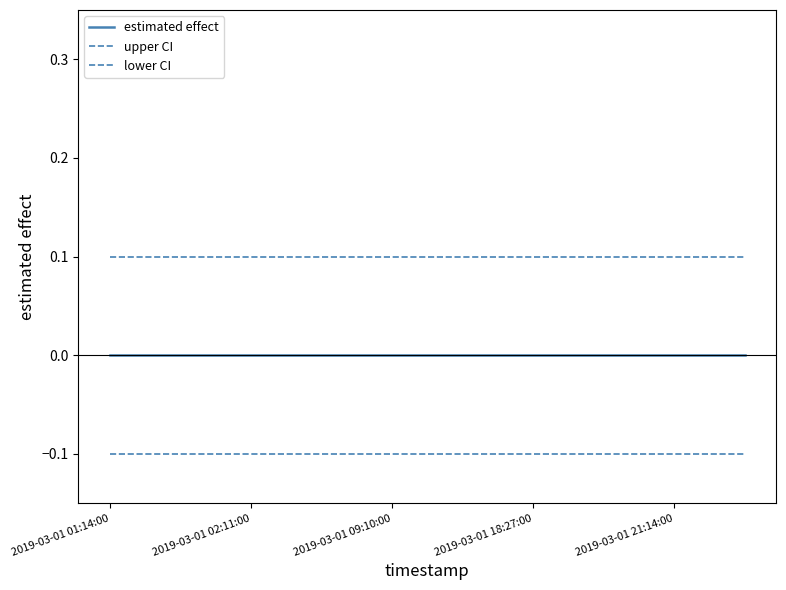

Which series has the largest total across all categories?

upper CI